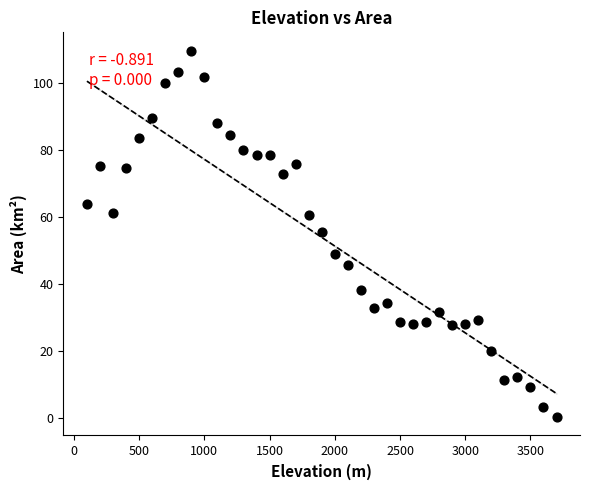

What is the range of Y values (max minus min)?

109.3